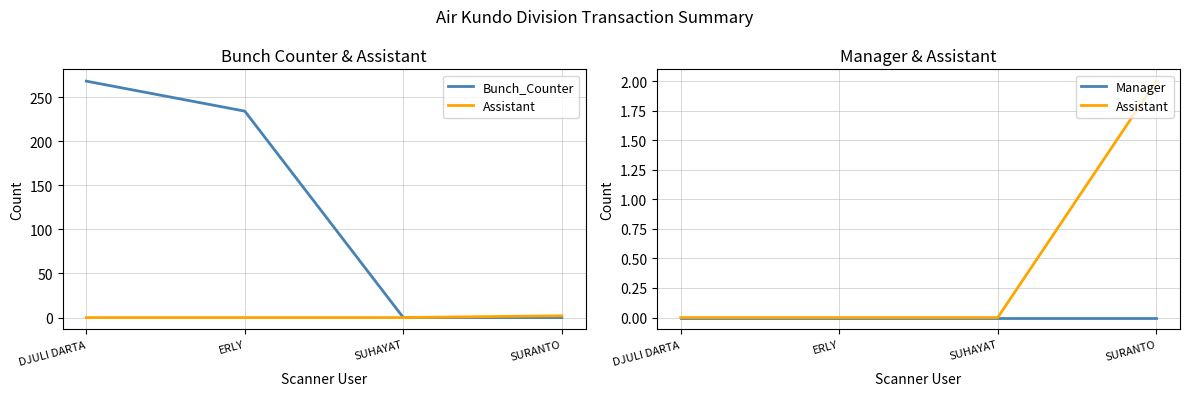

What is the greatest value displayed?

268